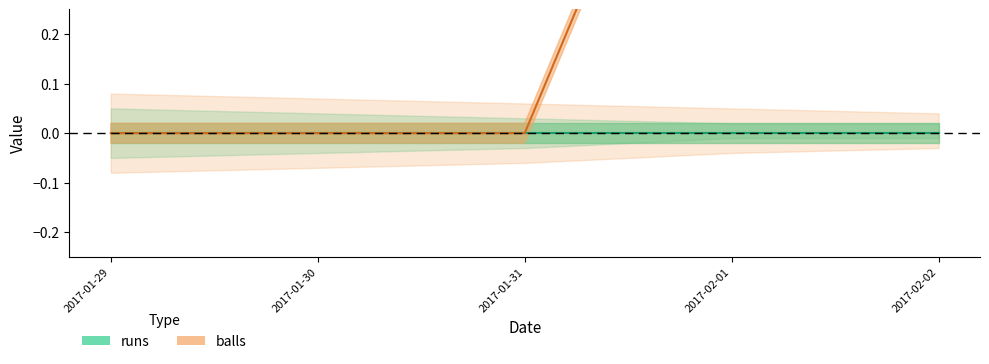

True or false: balls and runs intersect in this chart.

False